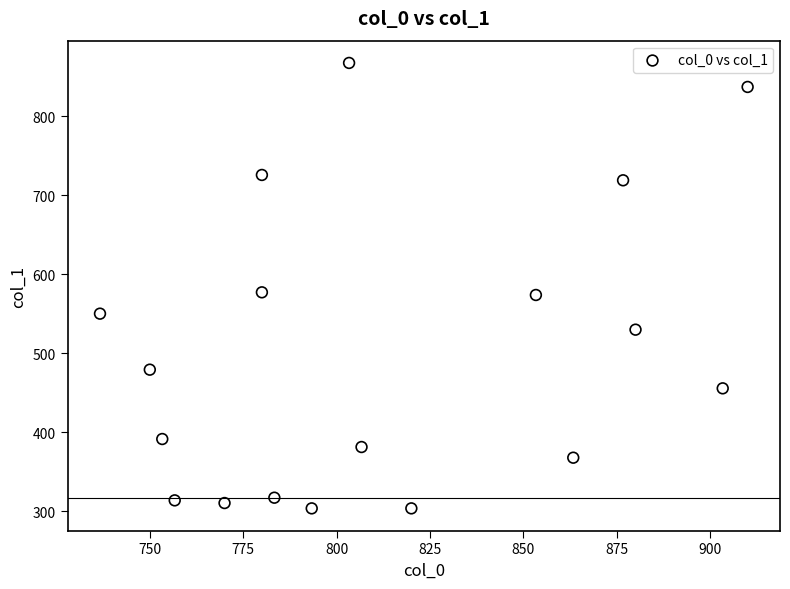

What is the range of X values (max minus min)?

173.3